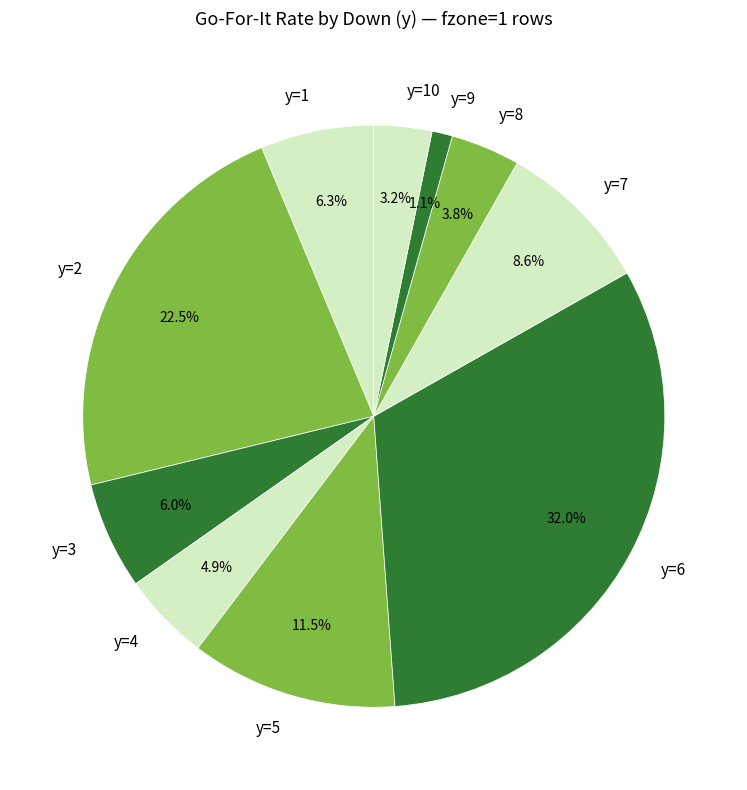

Does y=6 represent more than half of the total?

No